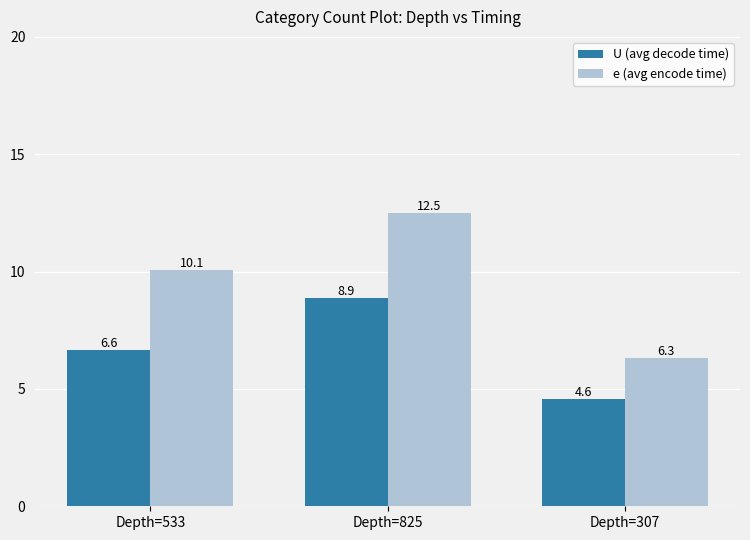

What is the average value of the e (avg encode time) series?

9.6